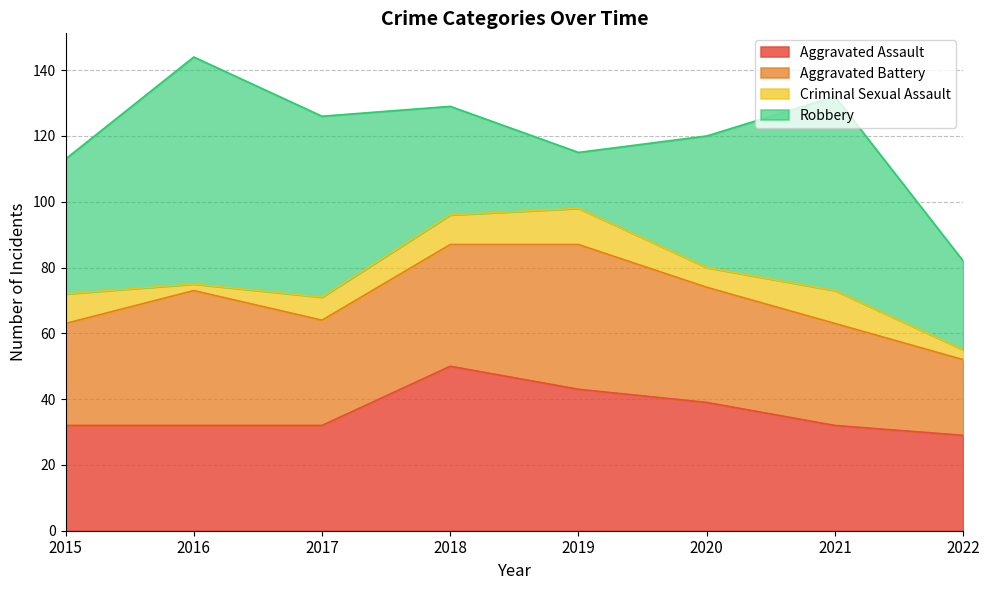

Count the Criminal Sexual Assault values in the range 6 to 10.

5